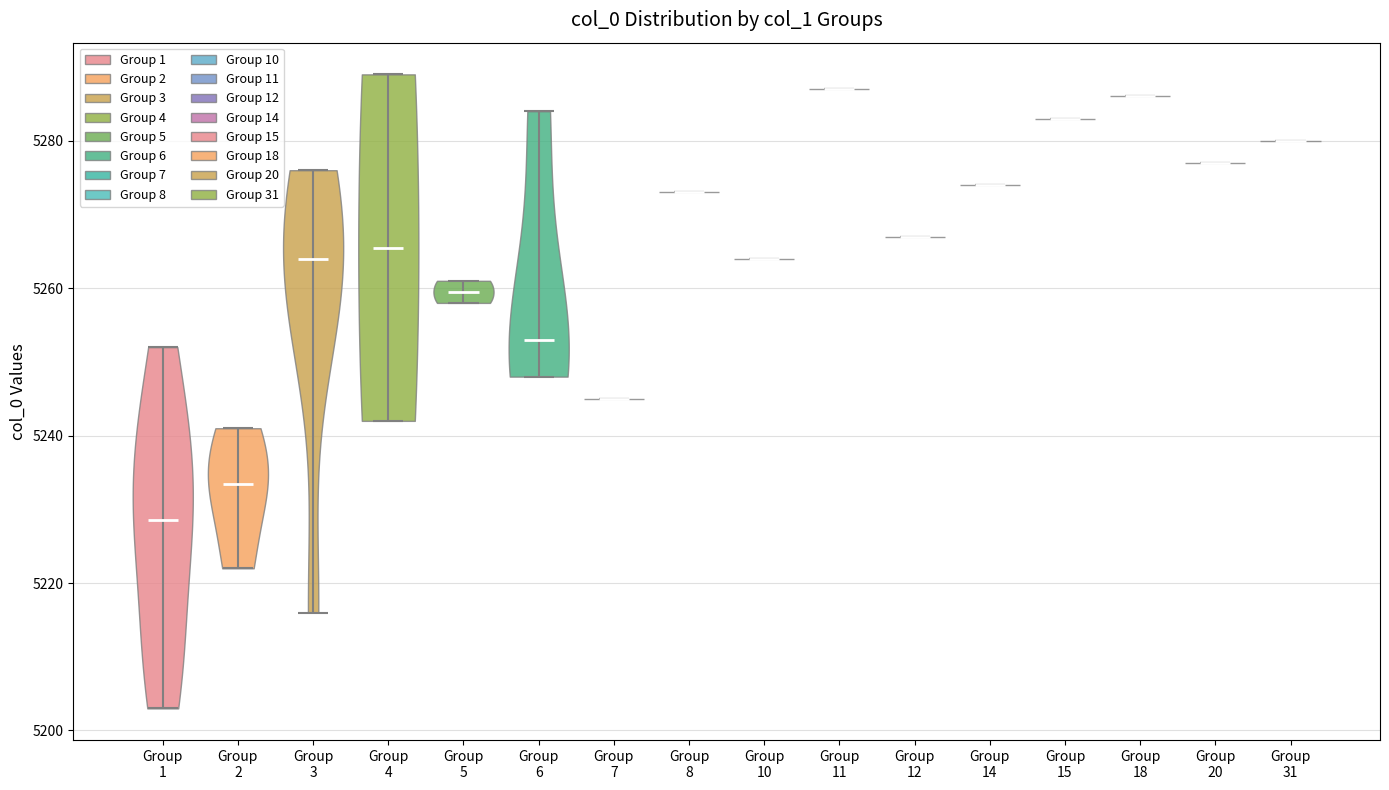

What is the lowest point the violin for Group 12 reaches on the y-axis? The values are not printed on the chart, so give them approximately, as read against the axis.

5268